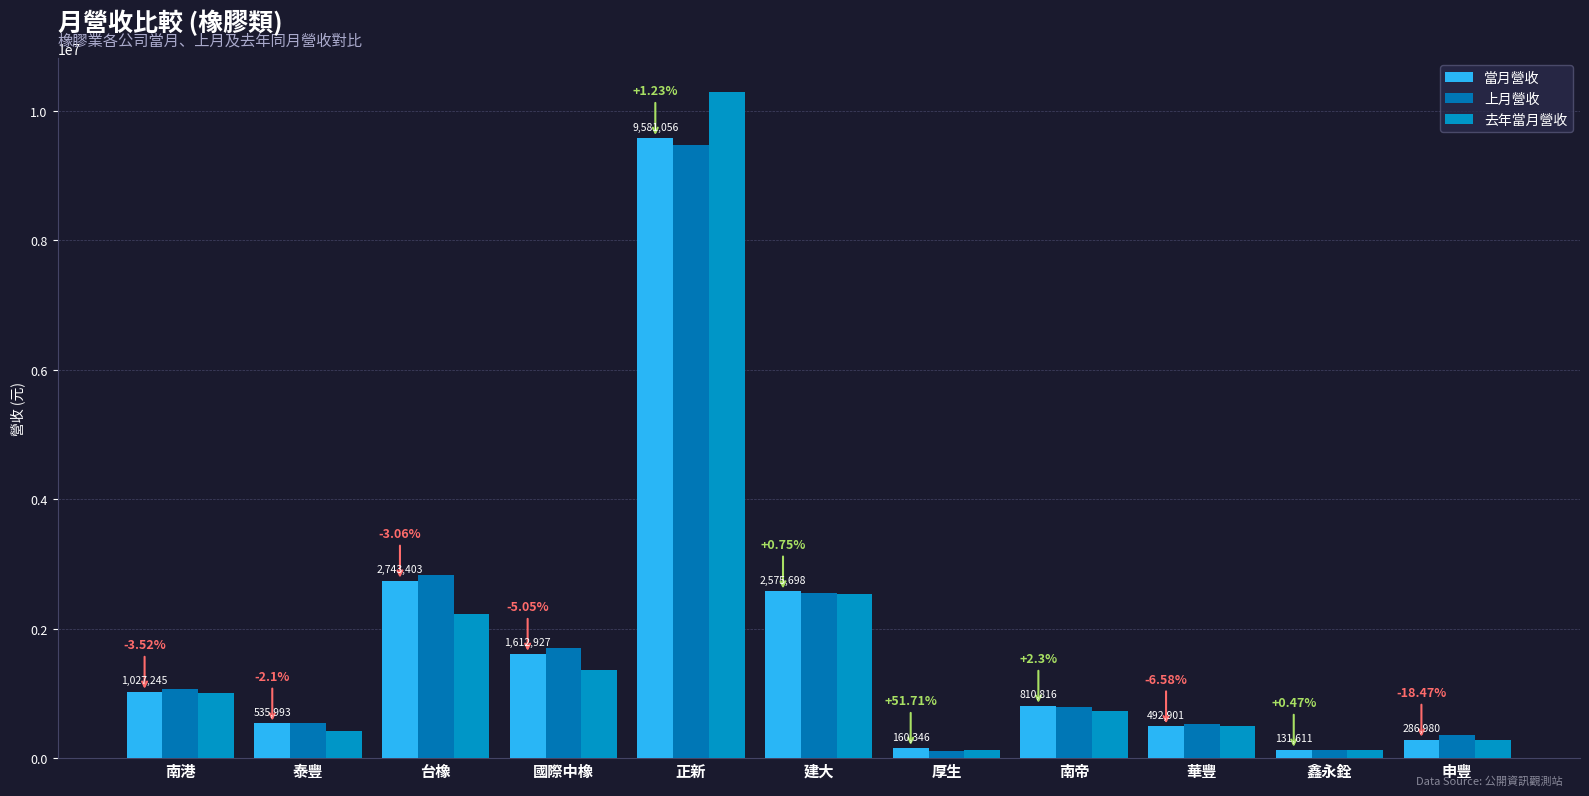

The value of 當月營收 at 厚生 is 160346. True or false?

True